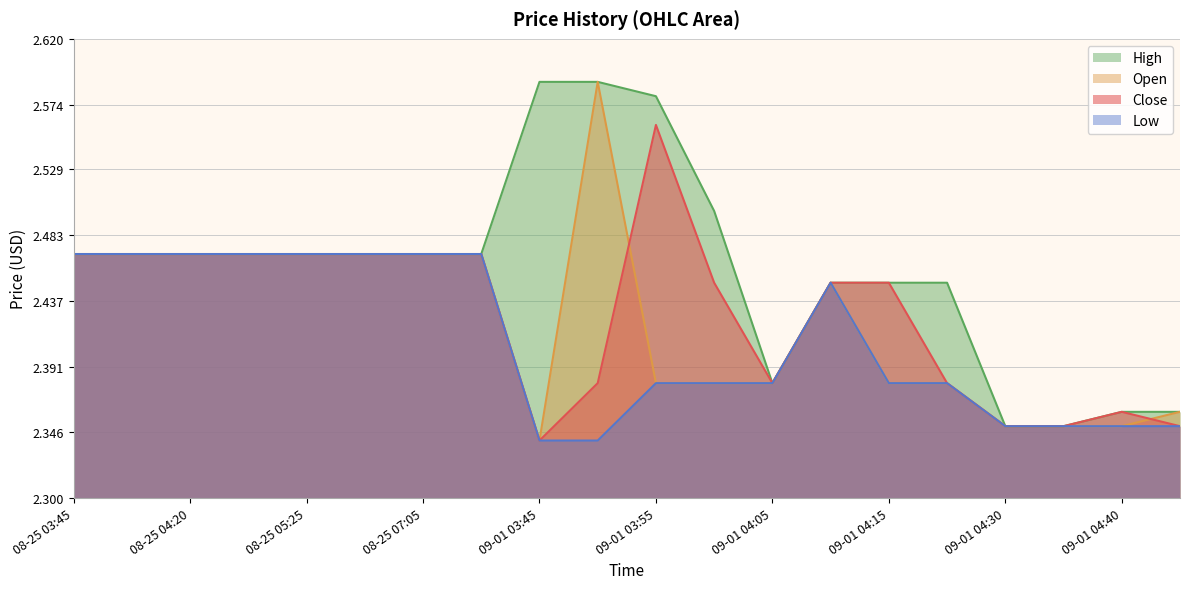

Count the High values in the range 2 to 3.

20